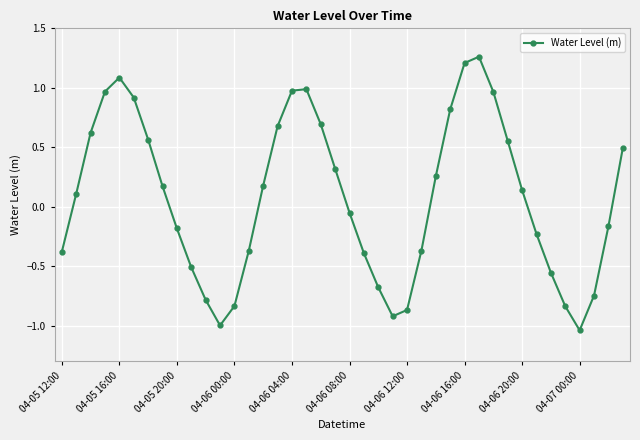

True or false: there are more than 0 points higher than both neighbors.

True